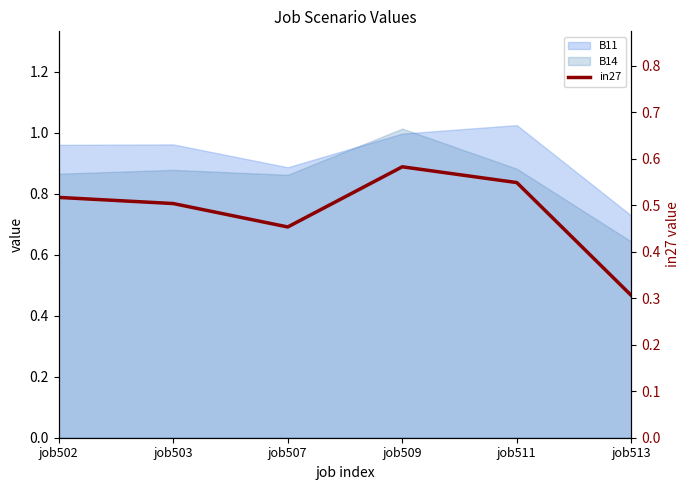

At which label is the value closest to 0?

job513